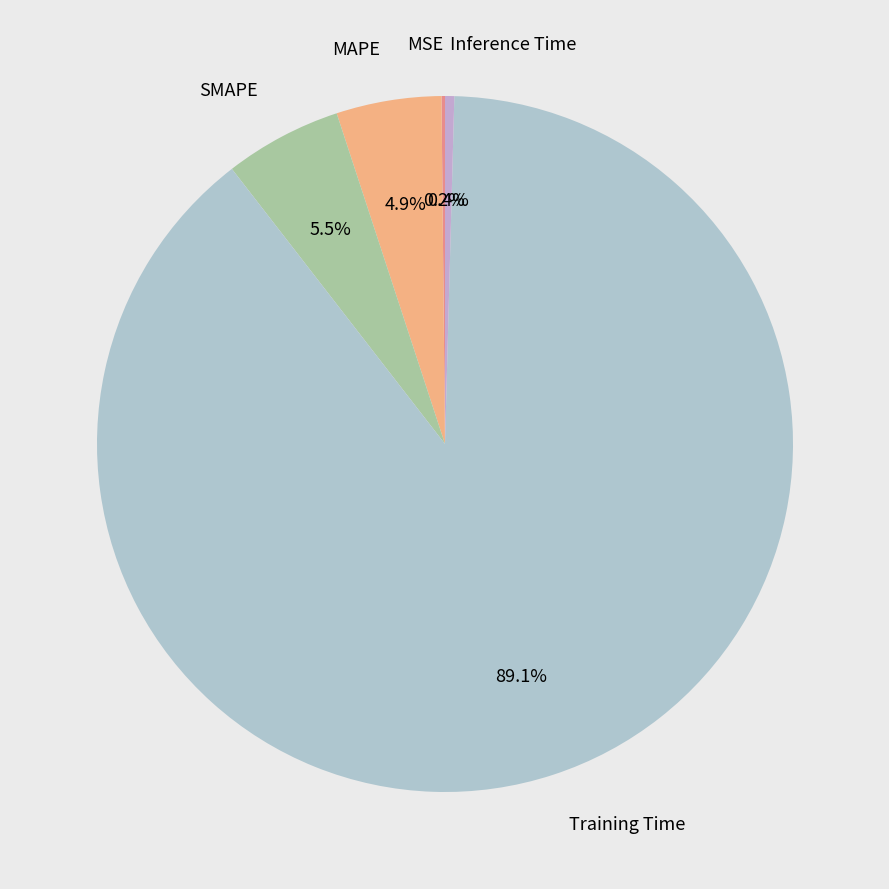

Is there any slice that represents more than half of the pie?

Yes